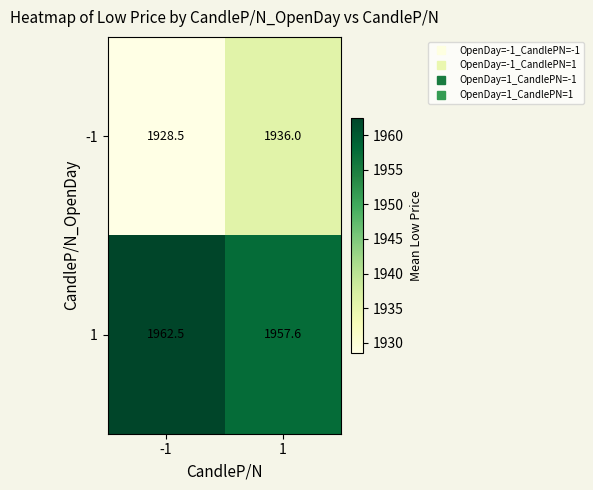

What is the sum of all -1 values?

3864.5